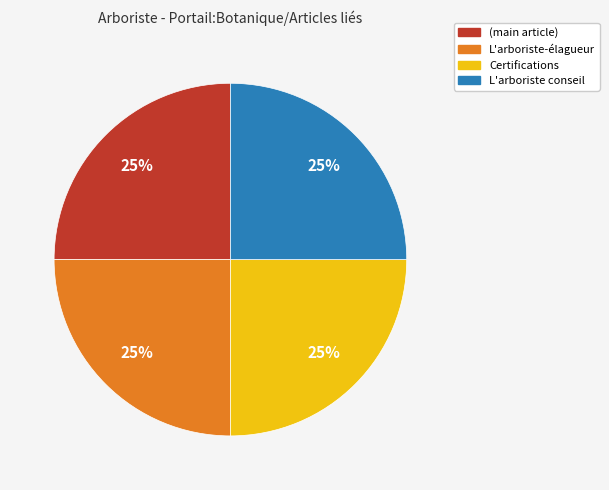

How many slices are in this pie chart?

4